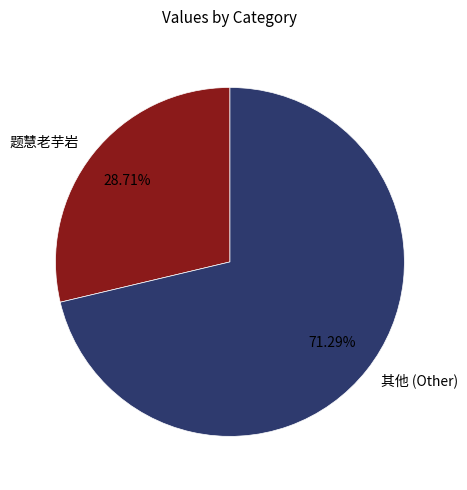

To the nearest percent, what is the difference between the largest and smallest slice percentages?

43%